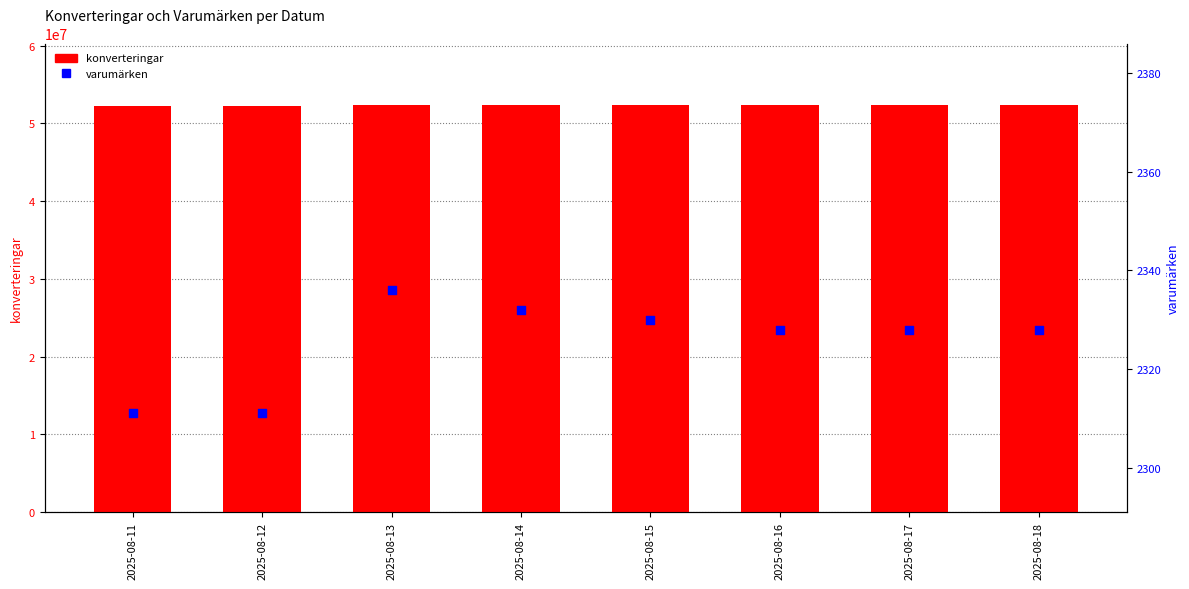

Which series reaches the maximum Y coordinate?

konverteringar